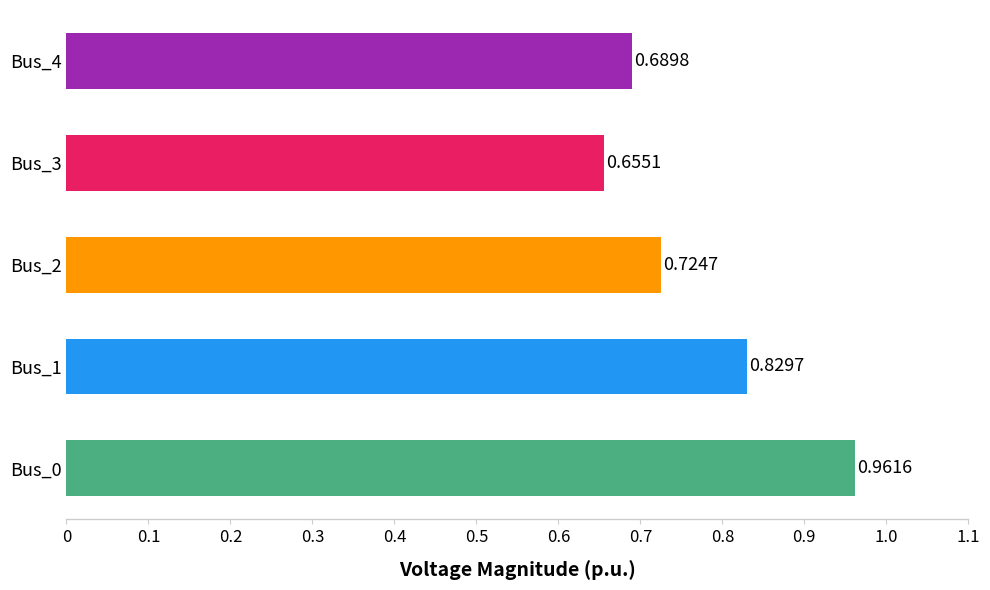

Where is the data nearest to the value 0?

Bus_3